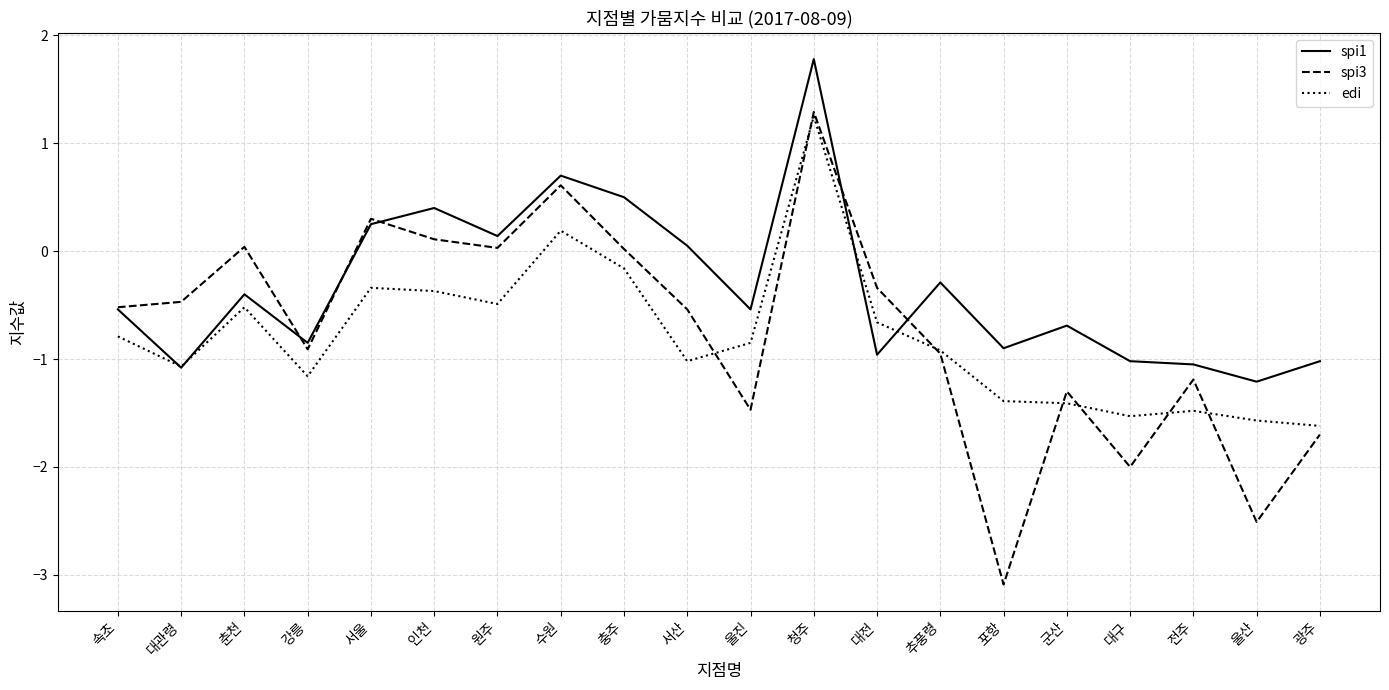

How many intersections are there between spi3 and edi?

7